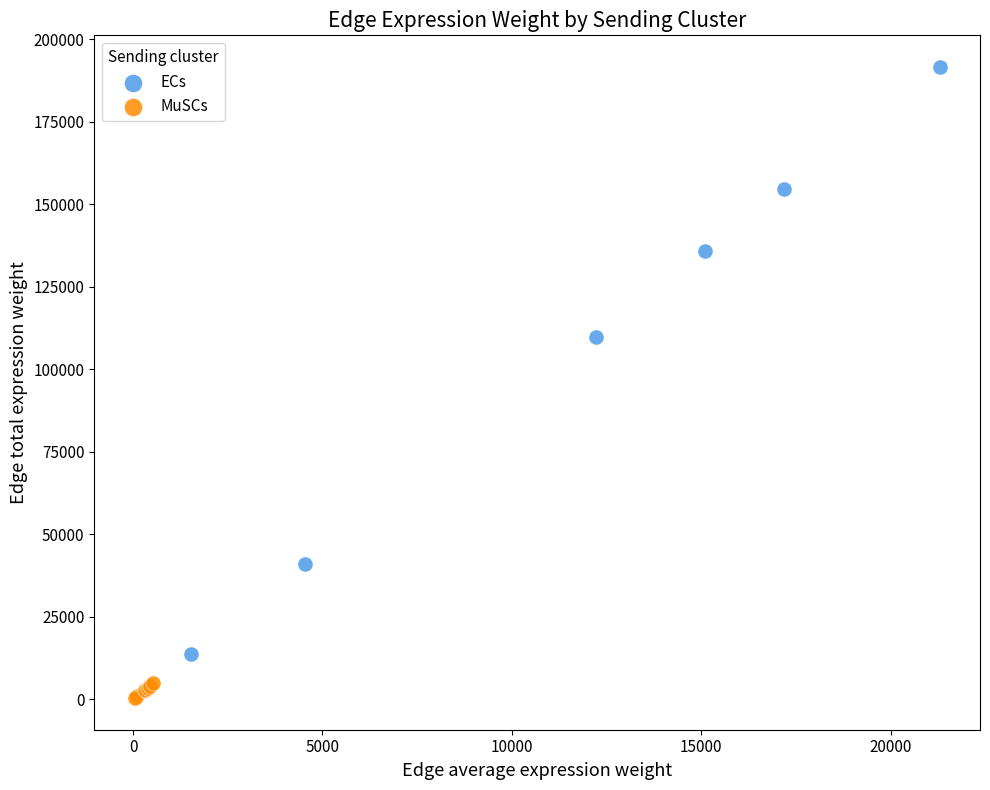

Which series contains the lowest Y value?

MuSCs